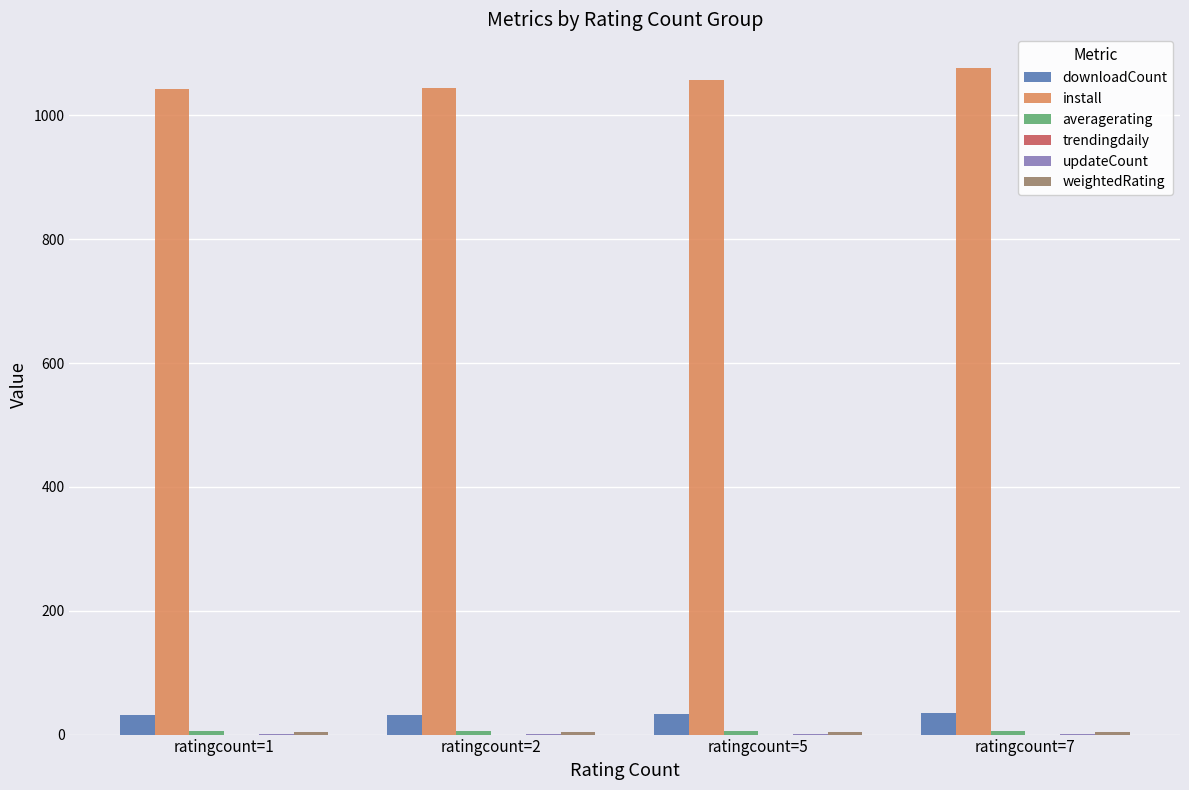

What is the sum of all install values?

4221